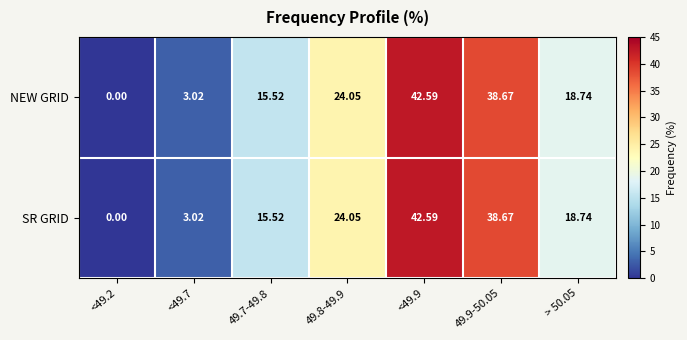

Is the value of NEW GRID at 49.7-49.8 greater than the value of SR GRID at <49.2?

Yes